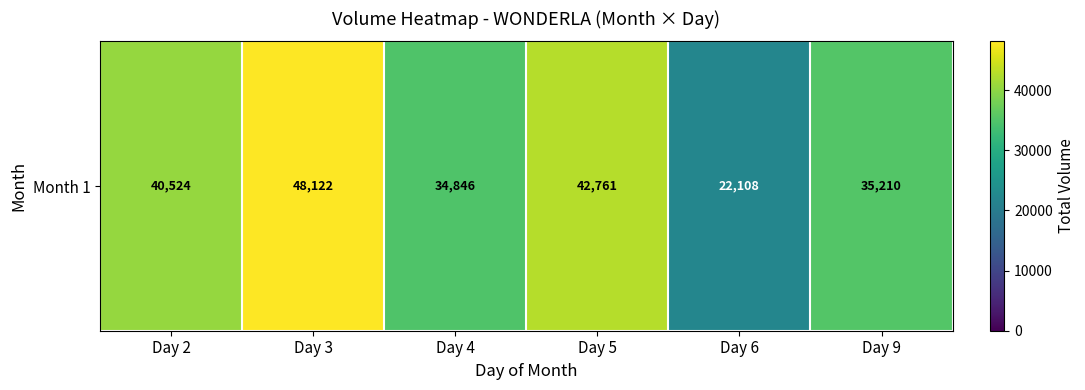

Where is the data nearest to the value 35115?

Day 9